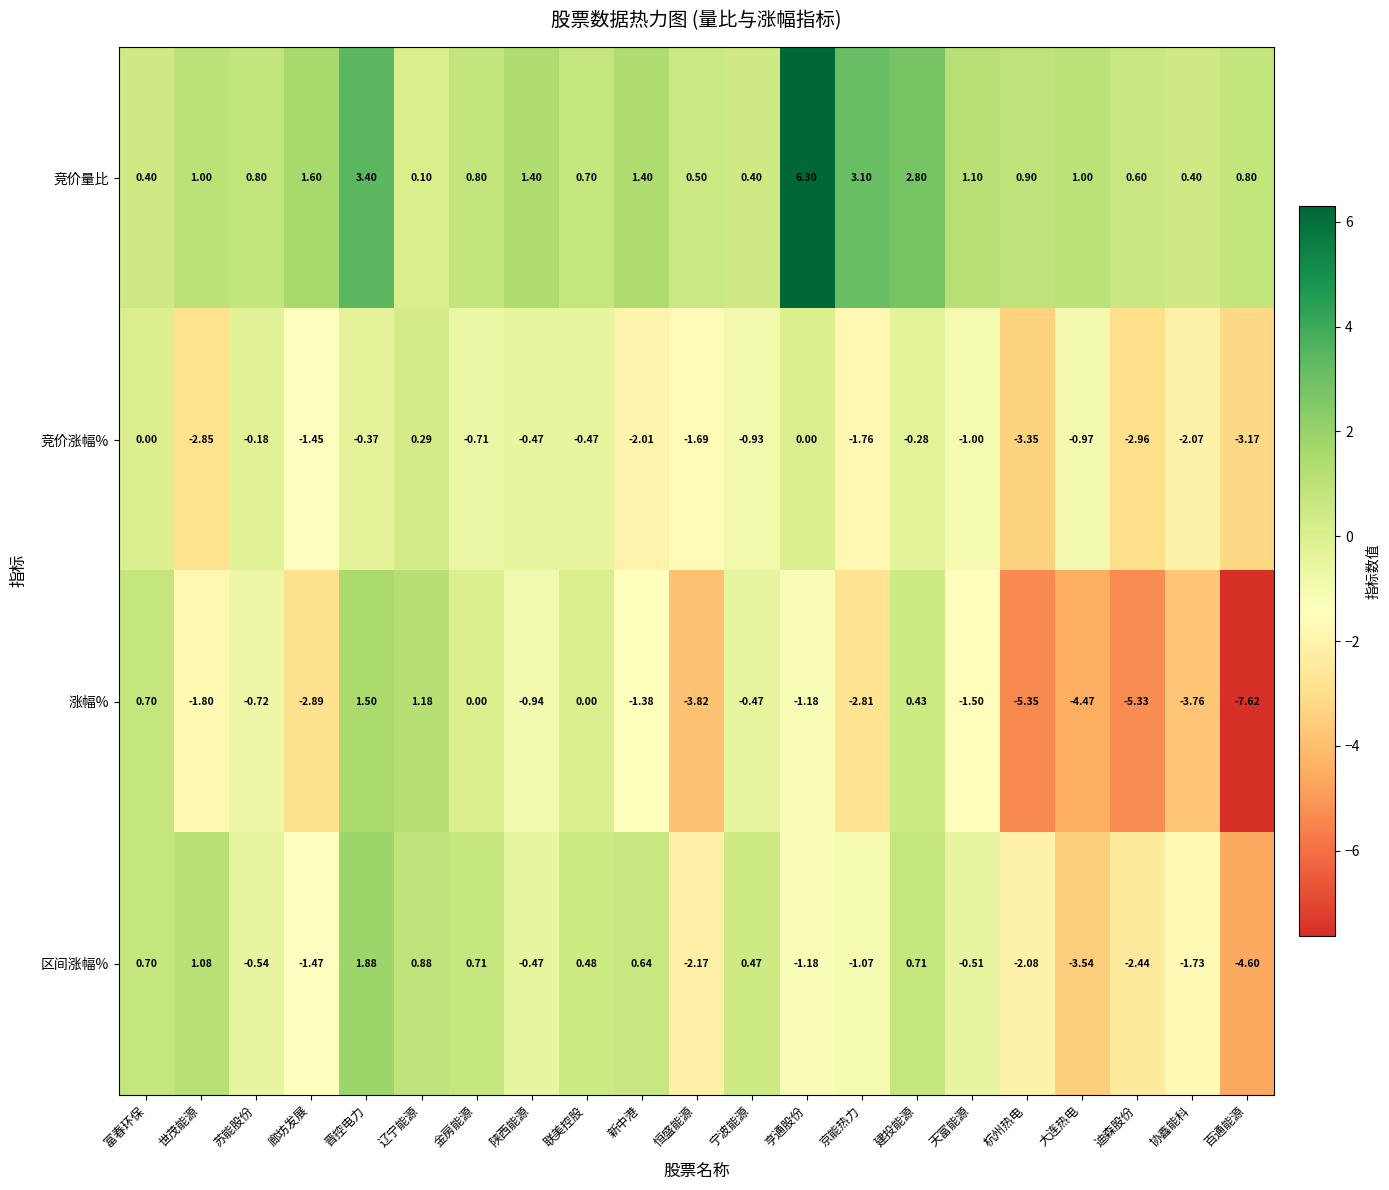

How many series are shown in this chart?

4